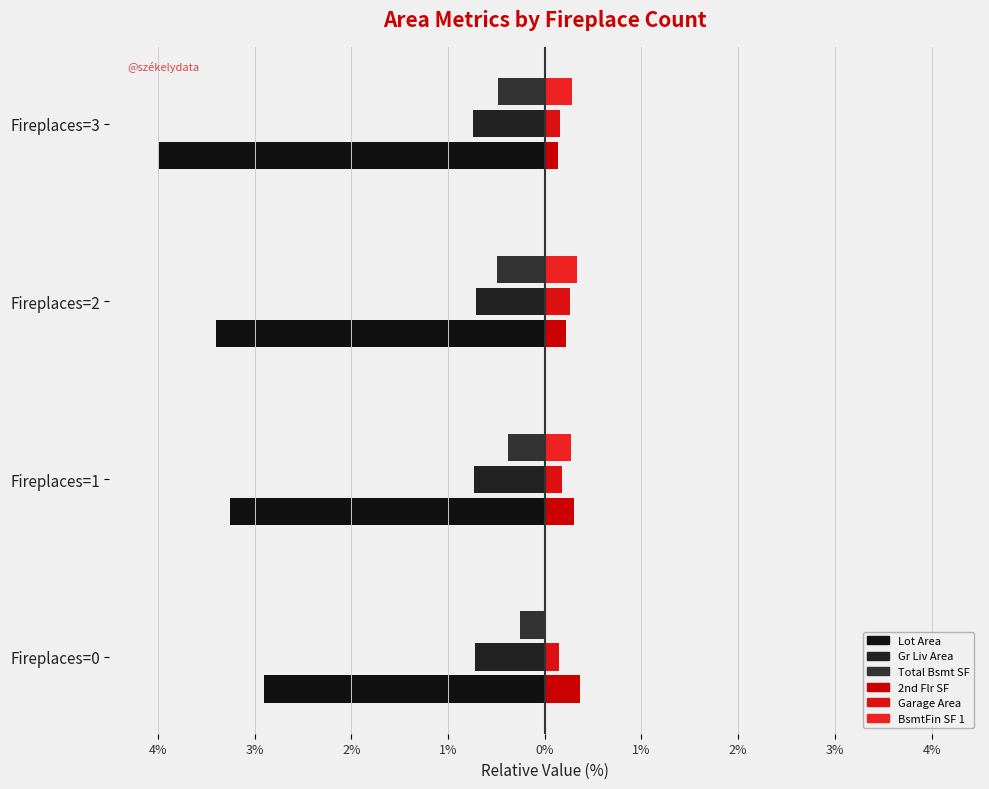

Reading left to right, transcribe all the data shown in this chart.

Lot Area: -2.9	-3.2	-3.4	-4.0
Gr Liv Area: -0.7	-0.7	-0.7	-0.7
Total Bsmt SF: -0.3	-0.4	-0.5	-0.5
2nd Flr SF: 0.4	0.3	0.2	0.1
Garage Area: 0.1	0.2	0.3	0.2
BsmtFin SF 1: 0.0	0.3	0.3	0.3